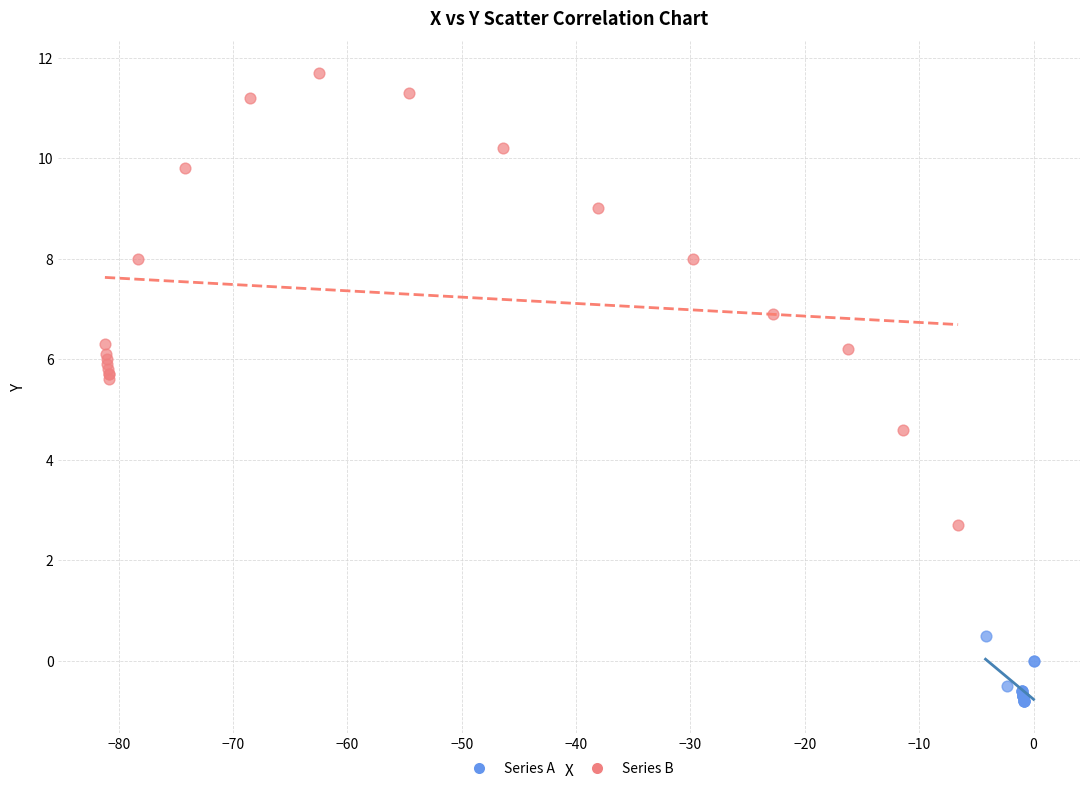

Which series reaches the maximum Y coordinate?

Series B